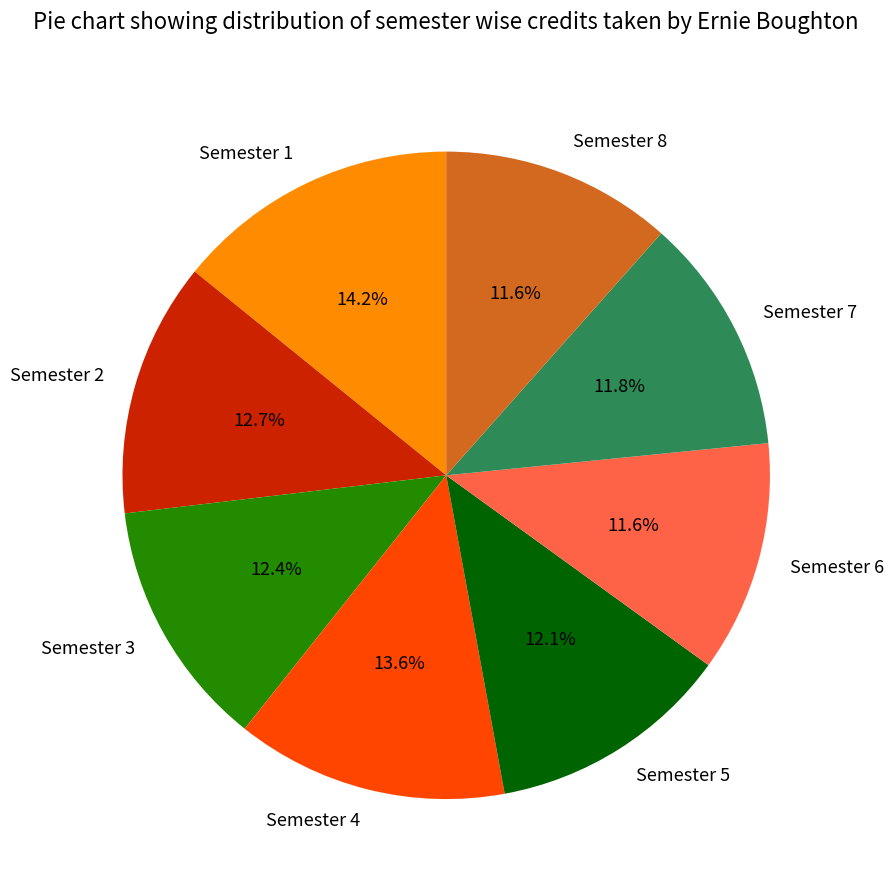

How many slices are in this pie chart?

8